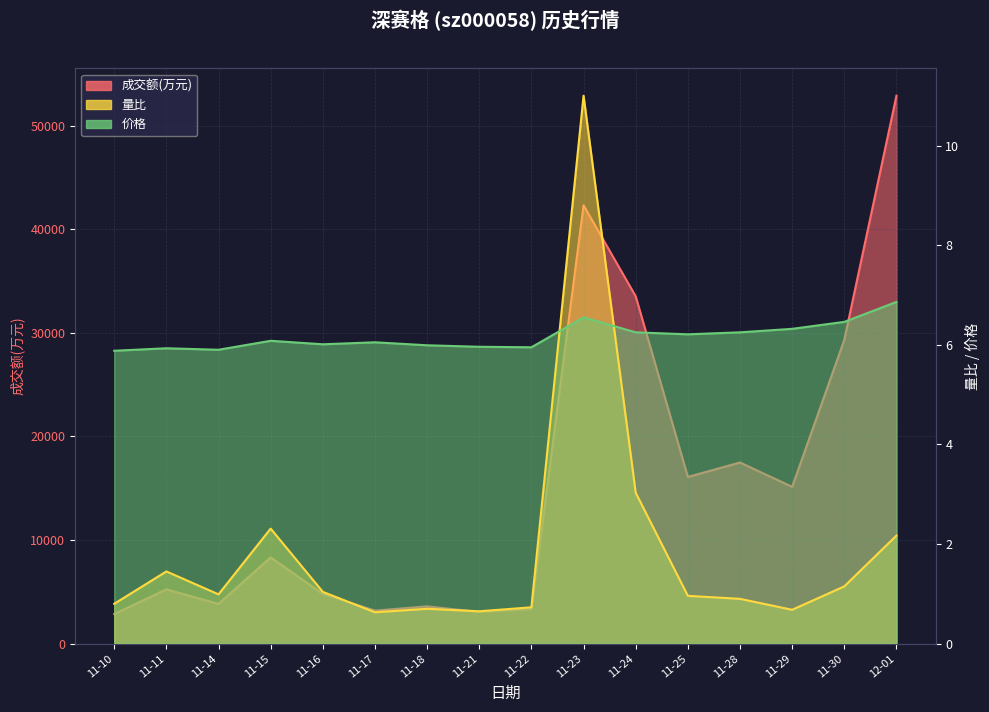

Is the value of 成交额(万元) at 11-21 greater than the value of 价格 at 11-21?

Yes